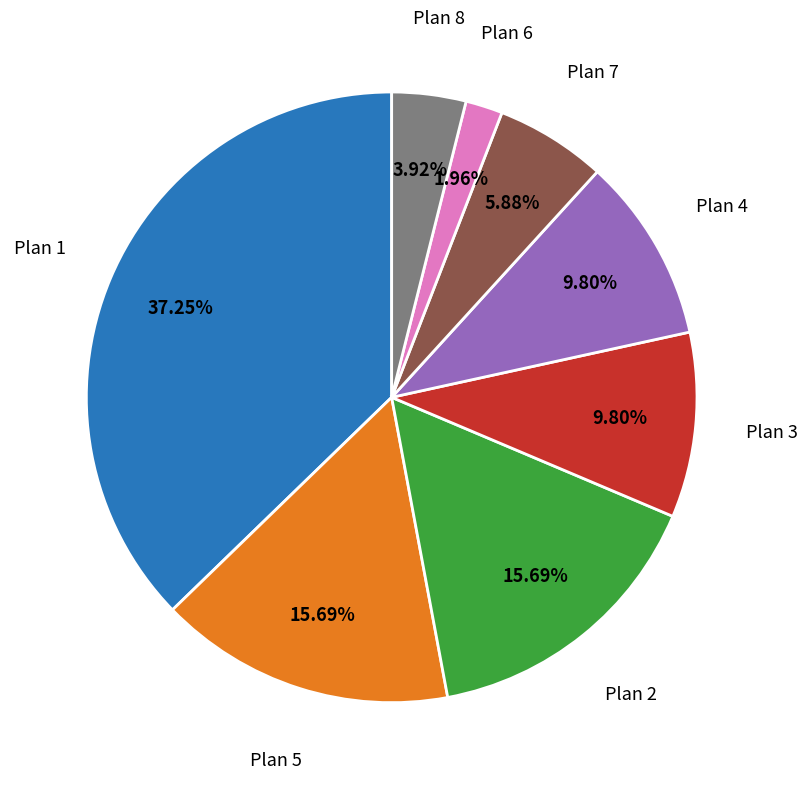

Is there a majority slice in this chart?

No